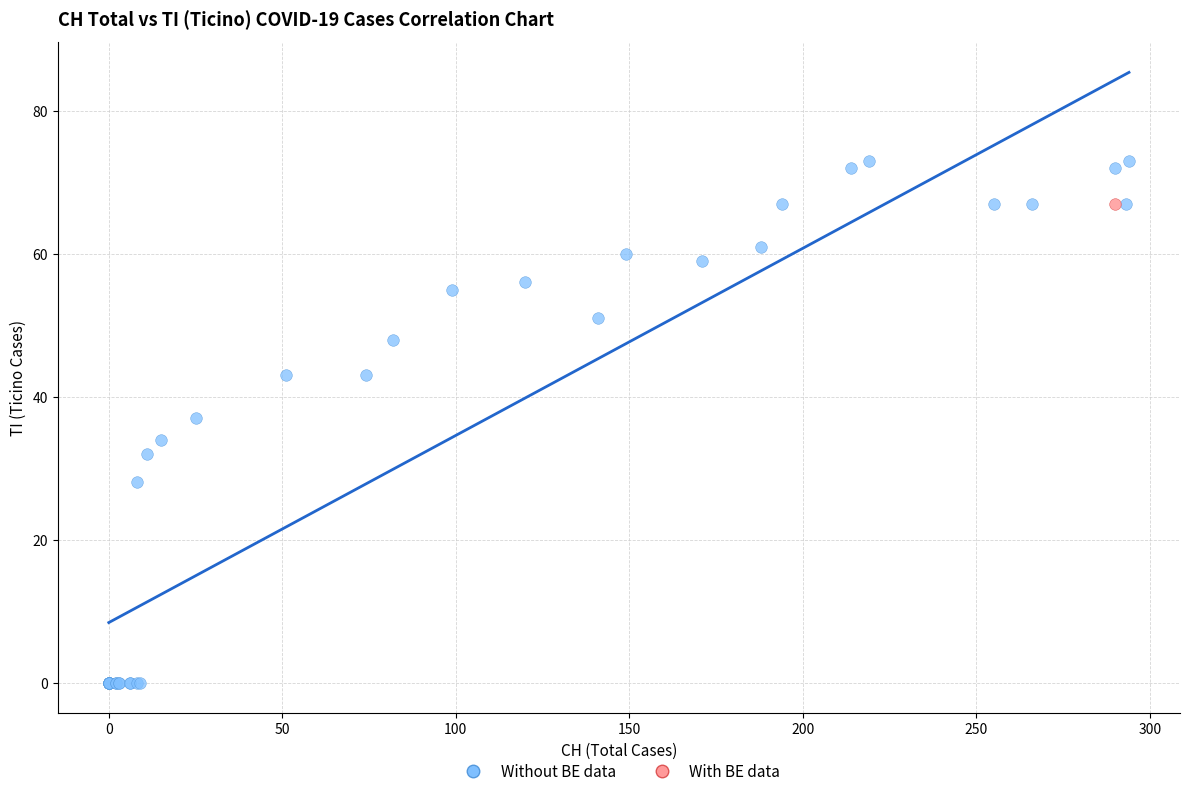

What are all the series names shown in the legend?

Without BE data, With BE data